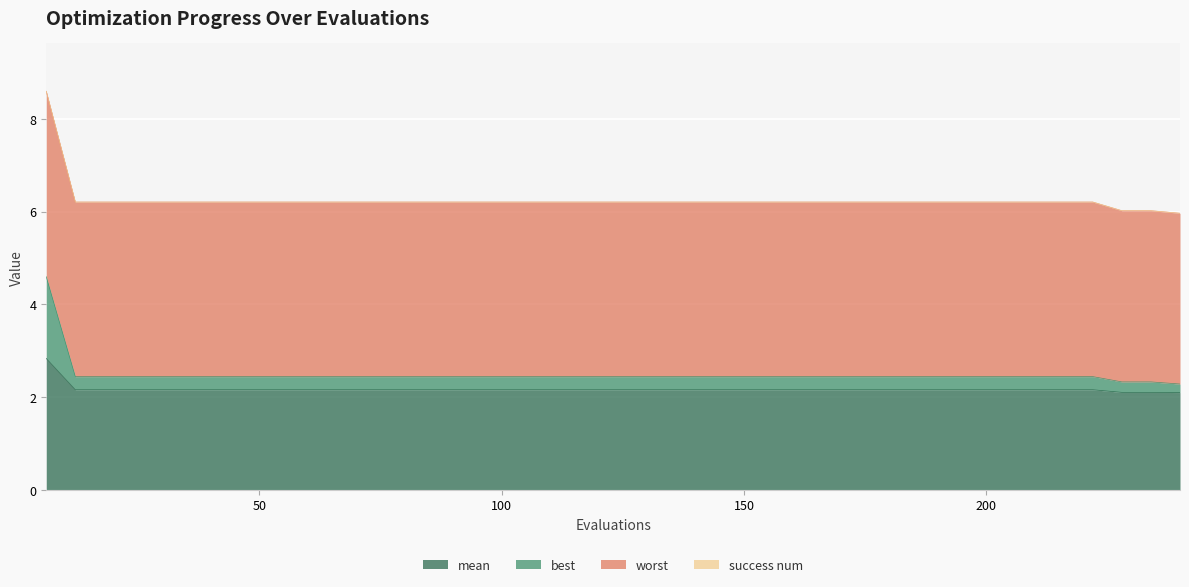

What is the lowest value of the mean series?

2.1